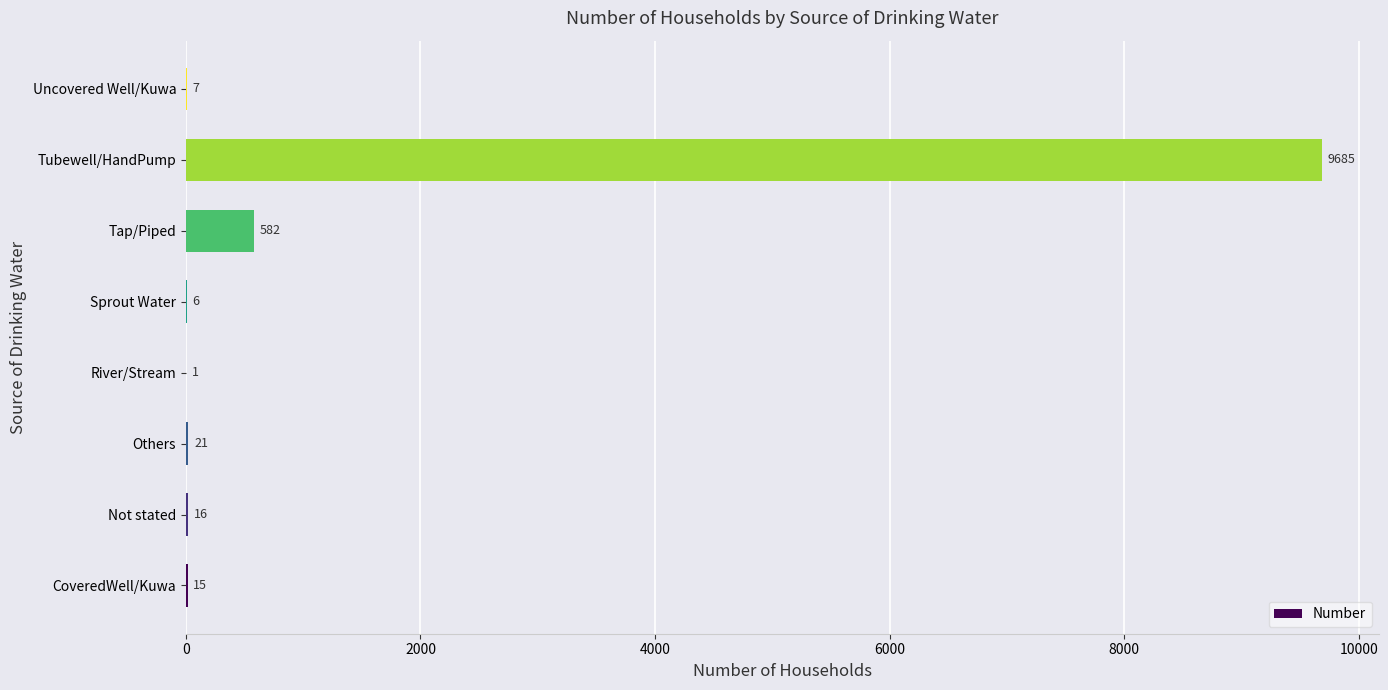

The value at Tap/Piped is 582. True or false?

True